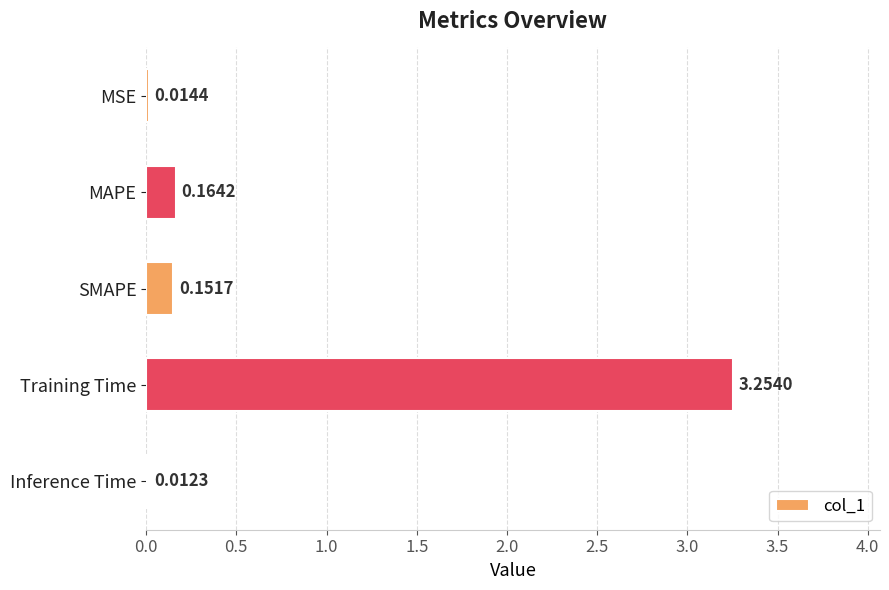

What is the average value?

0.7